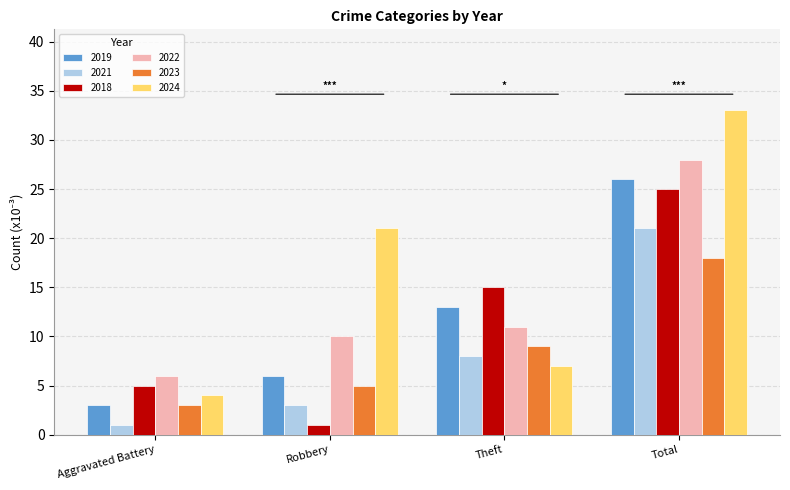

What position from the right is Aggravated Battery?

4